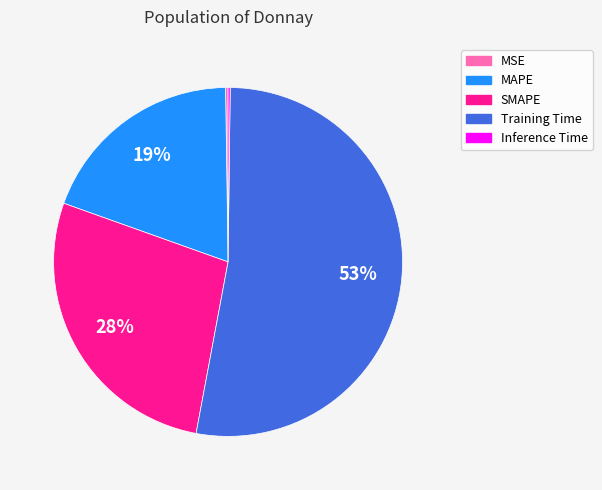

The MAPE slice represents 19% of the pie. True or false?

True